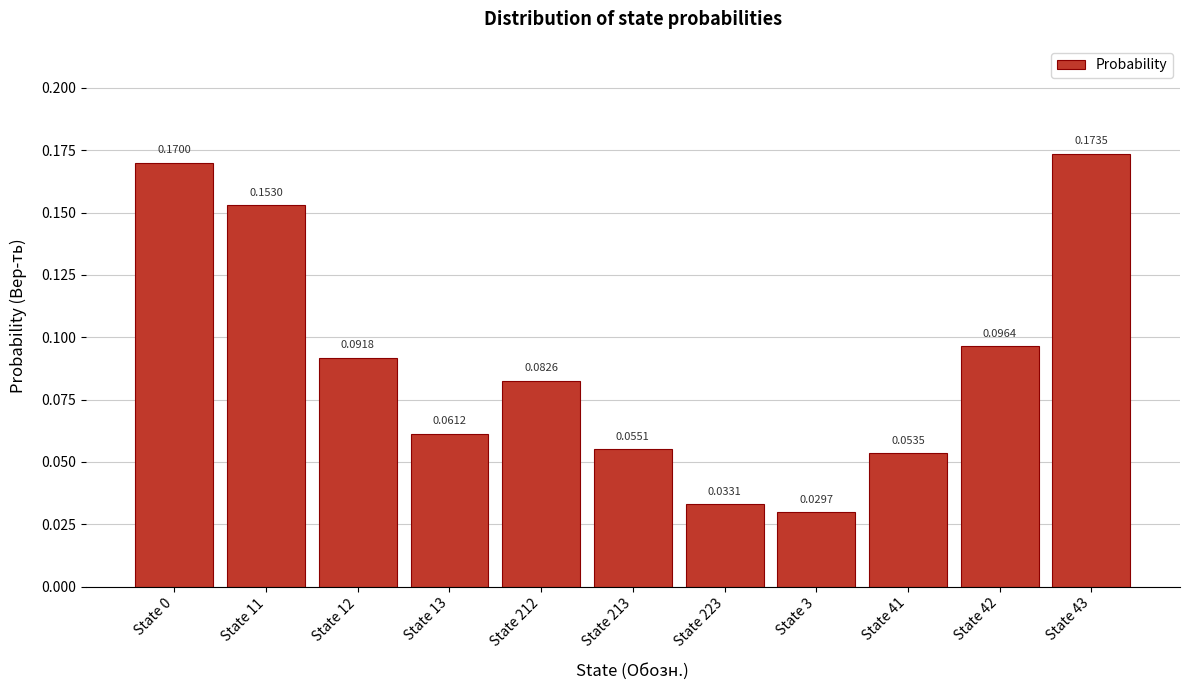

What is the change in value from State 212 to State 43?

+0.1